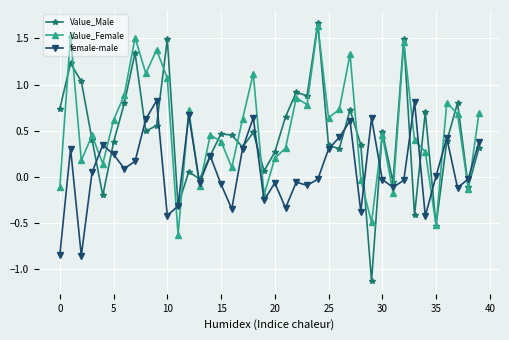

What is the highest value of the female-male series?

0.8